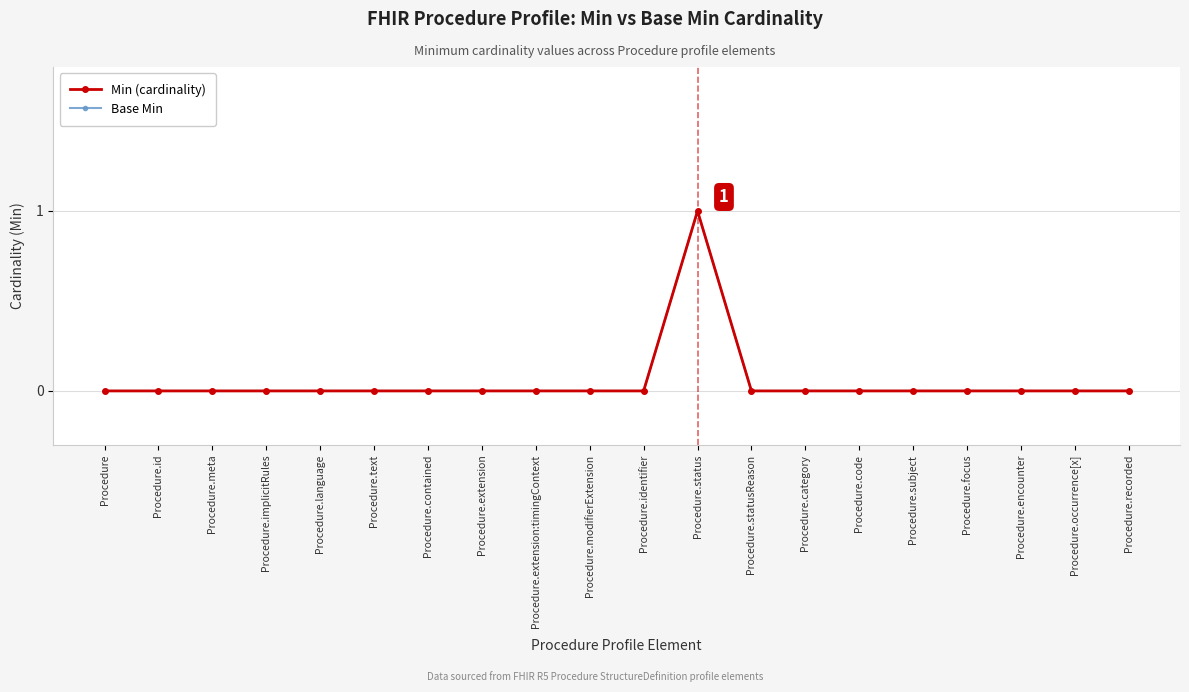

Which category has the highest value in the Base Min series?

Procedure.status